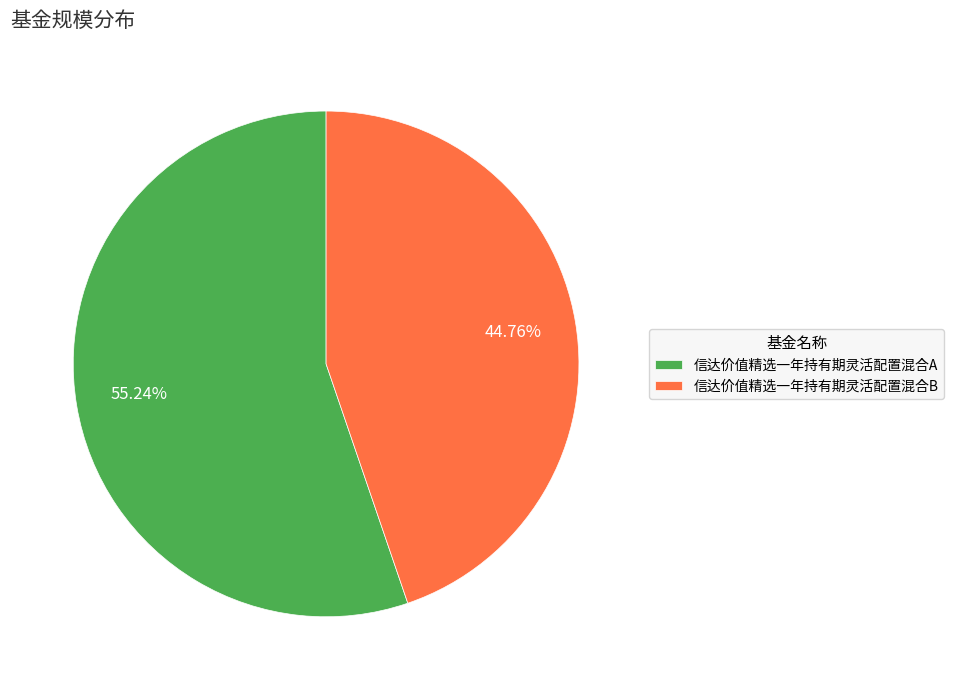

Does 信达价值精选一年持有期灵活配置混合A represent more than half of the total?

Yes